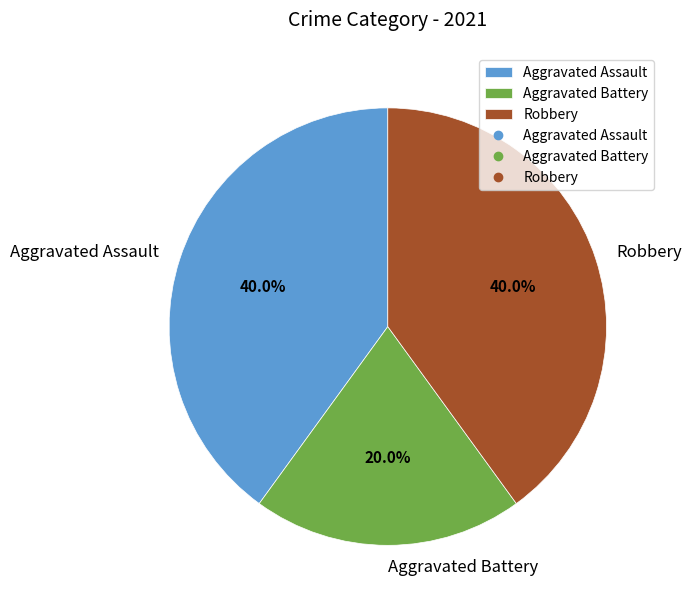

Which slice is the smallest?

Aggravated Battery